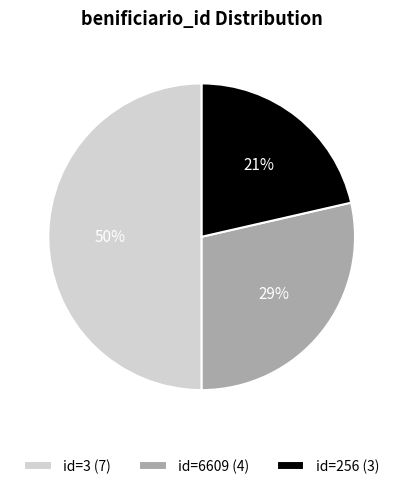

The id=6609 (4) slice represents 36% of the pie. True or false?

False